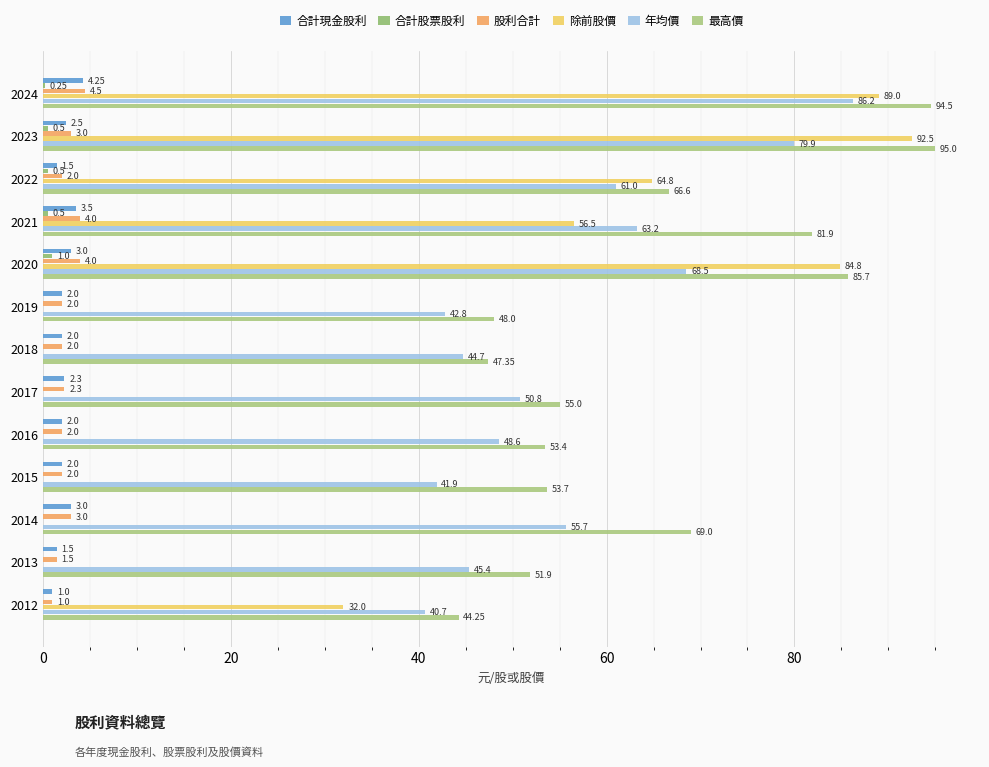

How many data points does each series have?

13